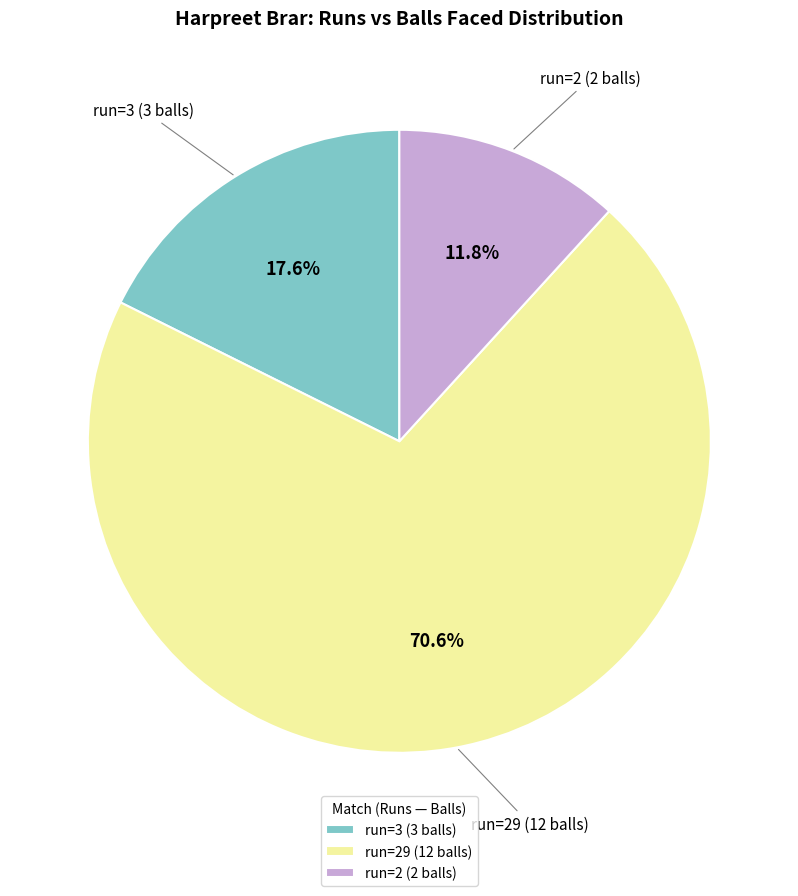

Which category has the biggest portion of the pie?

run=29 (12 balls)